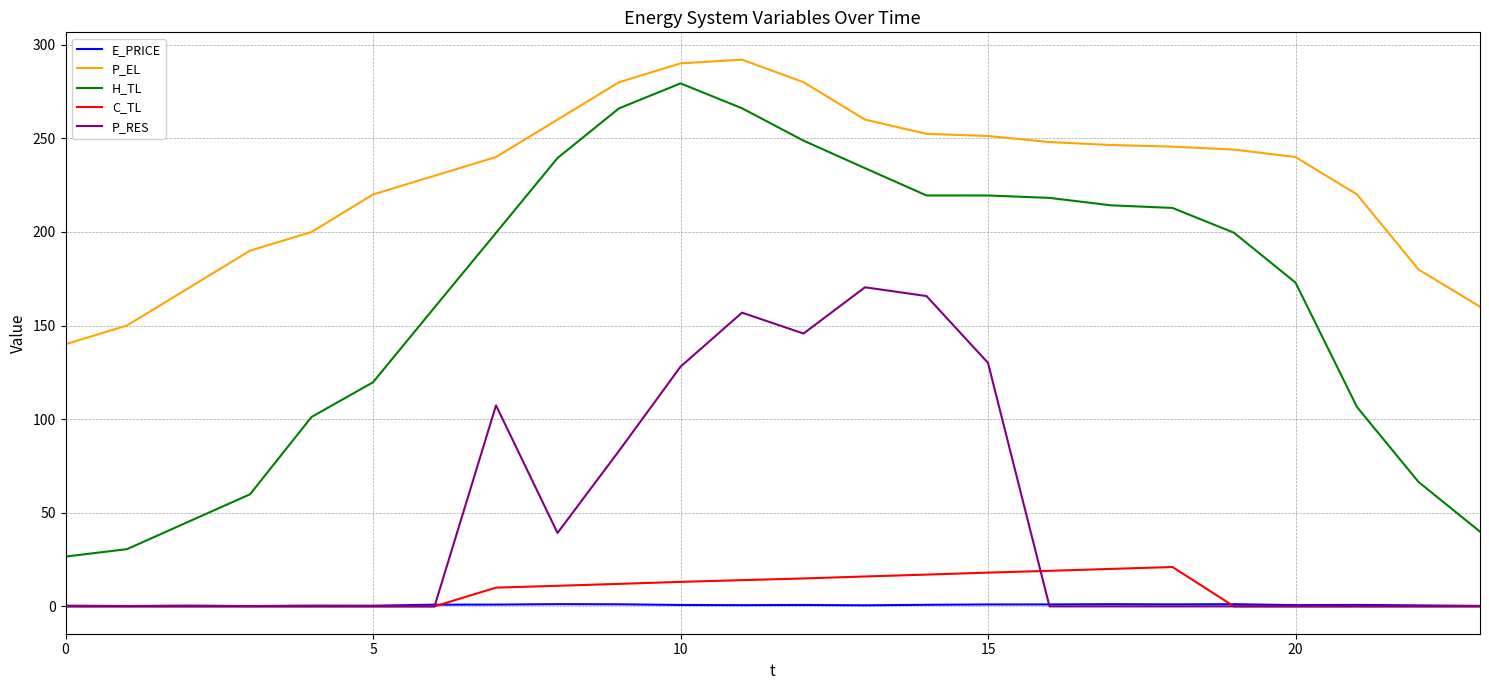

What is the highest value of the C_TL series?

21.0